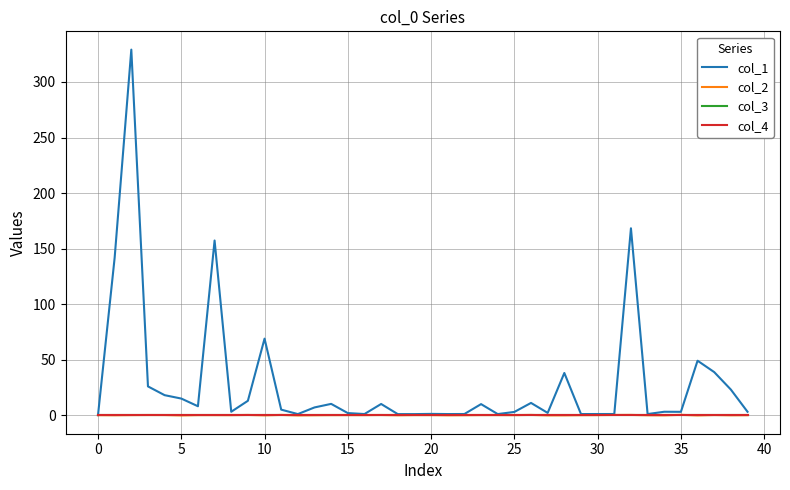

True or false: col_4 and col_1 cross at least once.

False